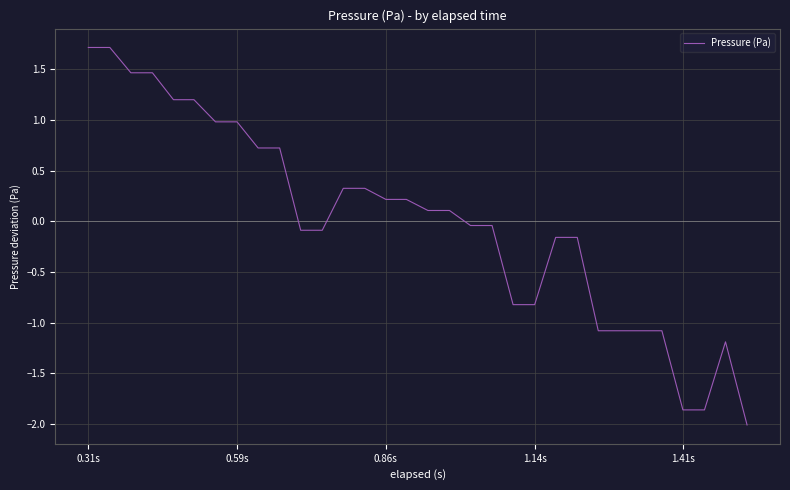

What is the difference between the maximum and minimum values?

3.7